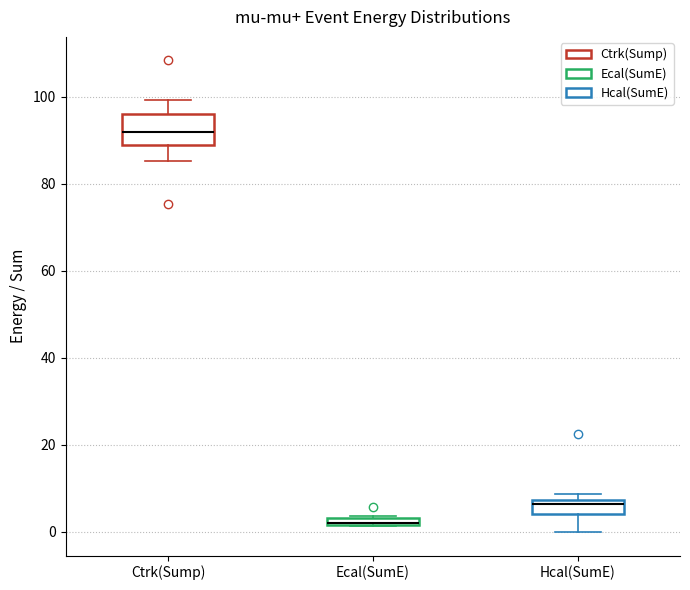

Where does the lower whisker of the box for Hcal(SumE) end on the y-axis? The values are not printed on the chart, so give them approximately, as read against the axis.

0